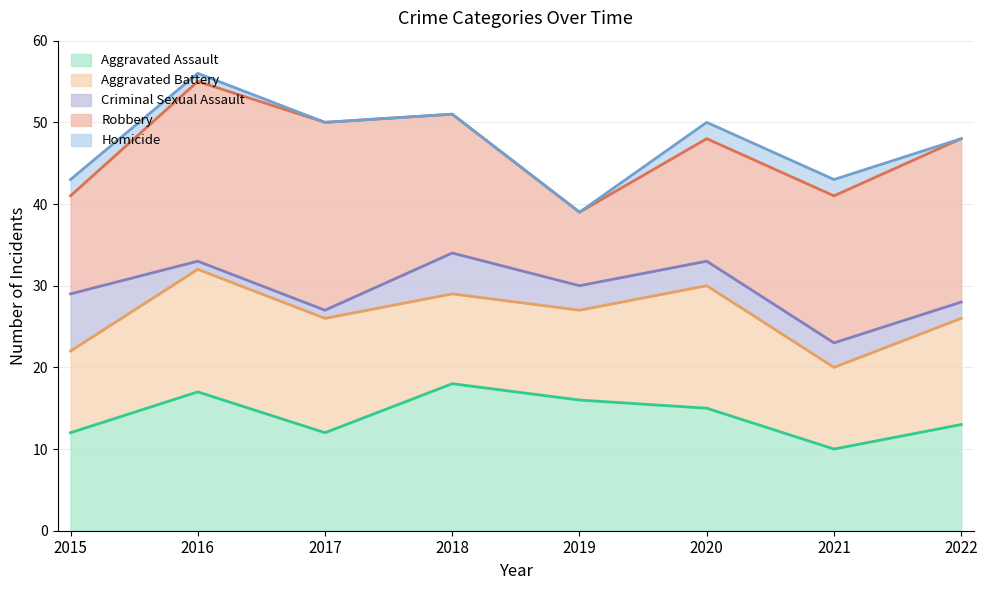

The Aggravated Battery series shows 15 at 2016. True or false?

True